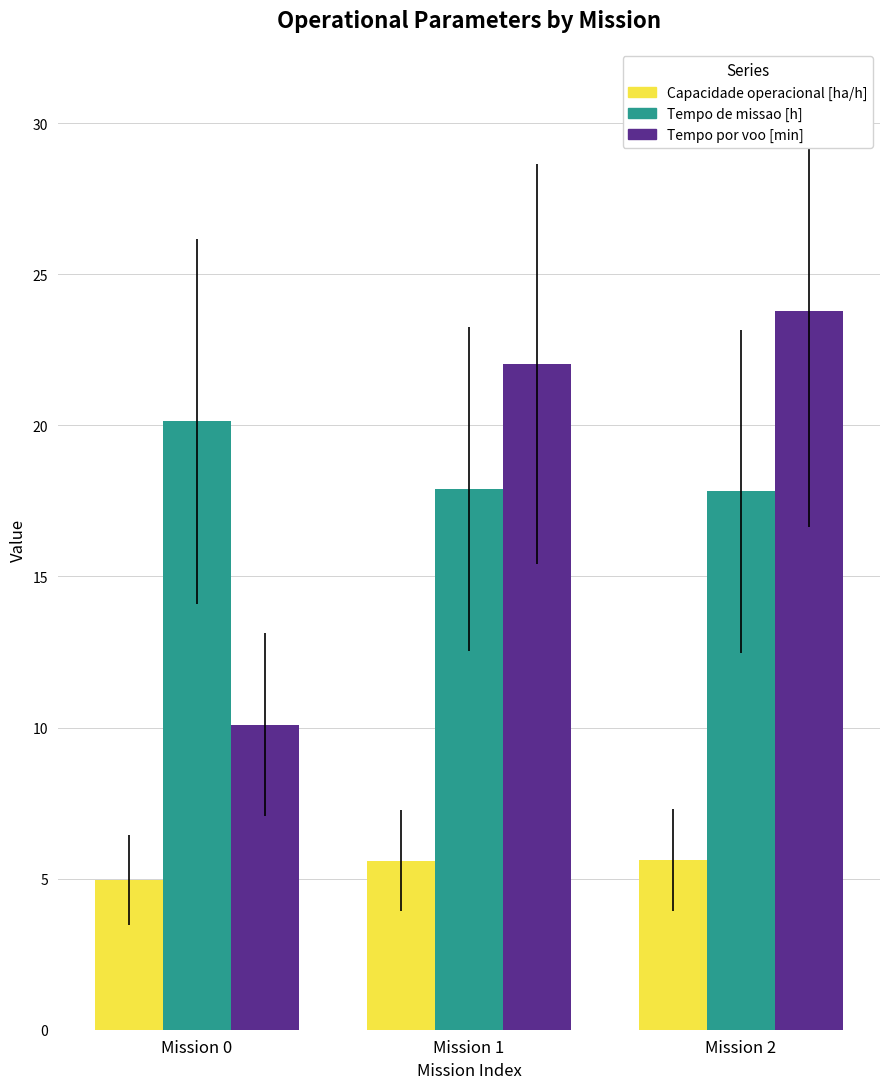

What is the maximum value for Capacidade operacional [ha/h]?

5.6